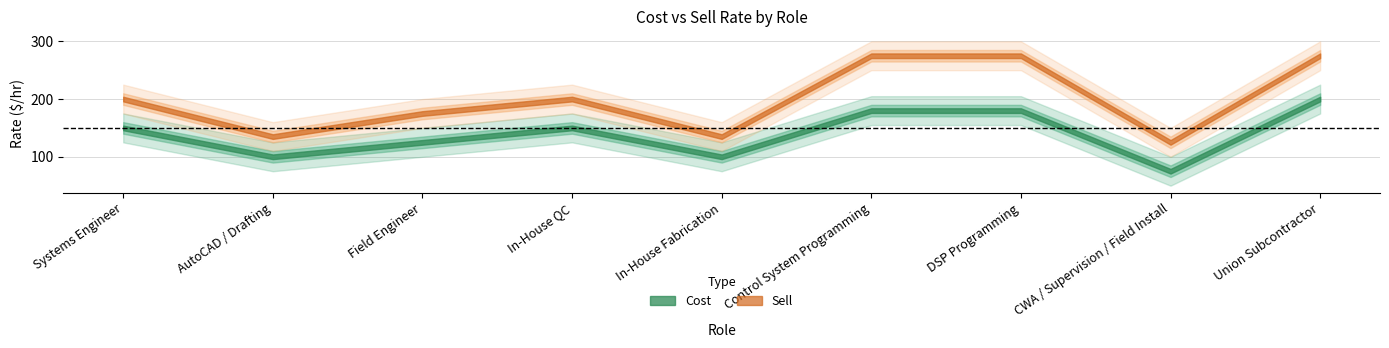

True or false: Cost and Sell cross at least once.

False